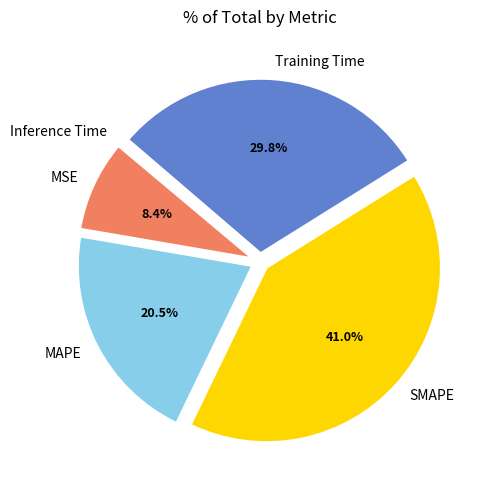

To the nearest percent, what portion does MSE represent?

8%